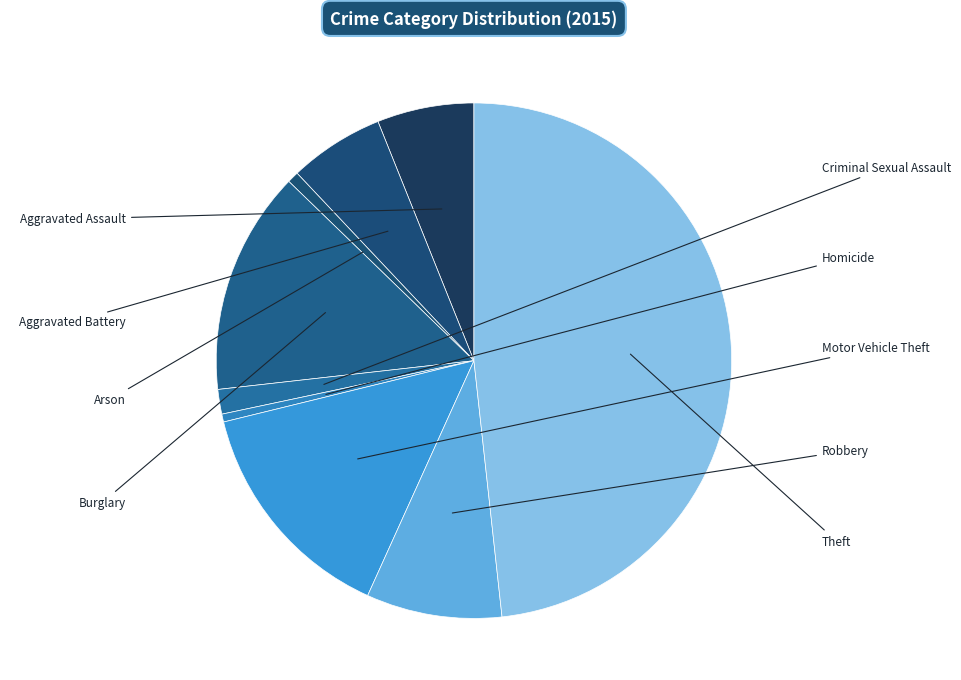

How many slices are in this pie chart?

9